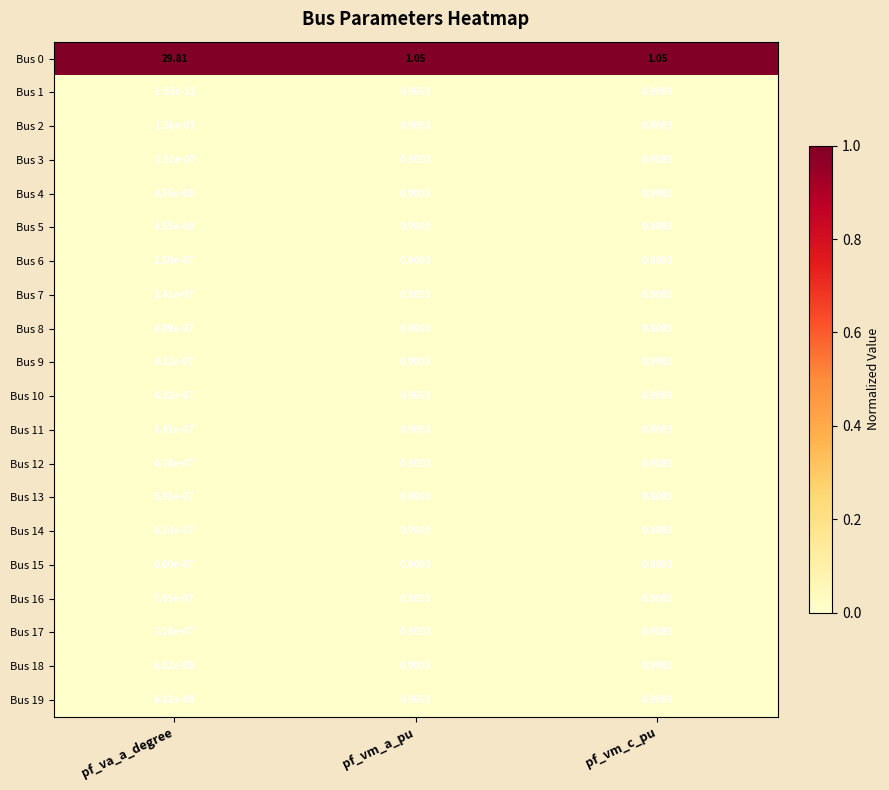

At which category is the sum across all series the highest?

pf_va_a_degree